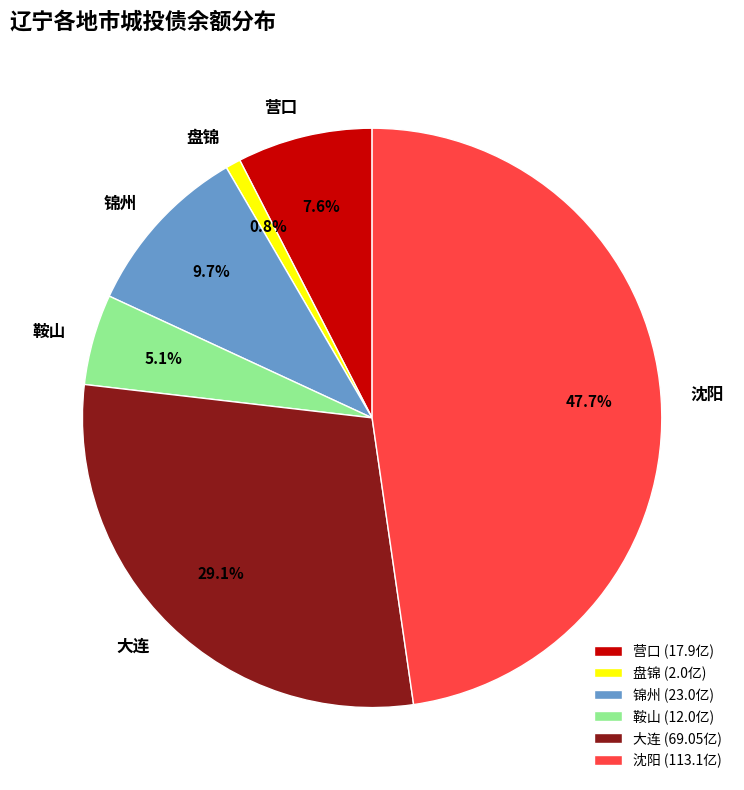

The 沈阳 slice represents 48% of the pie. True or false?

True